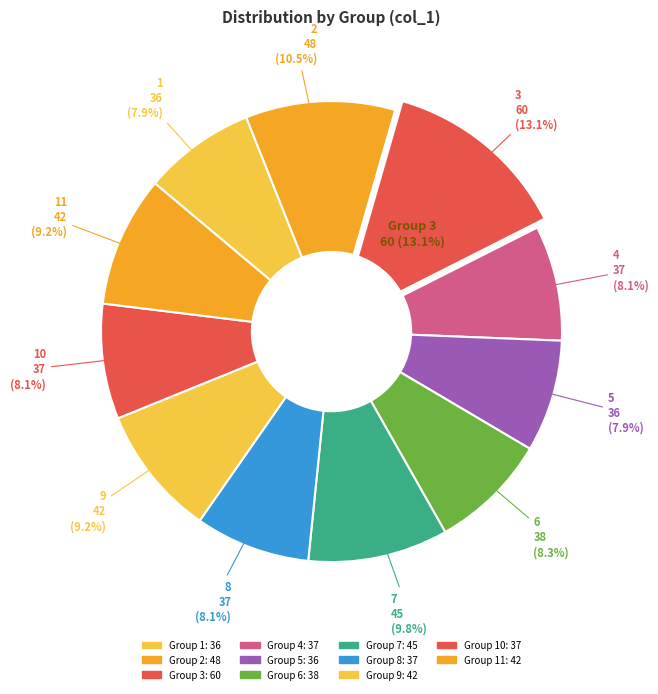

Approximately how many times larger is the value at 8 compared to 2?

0.8